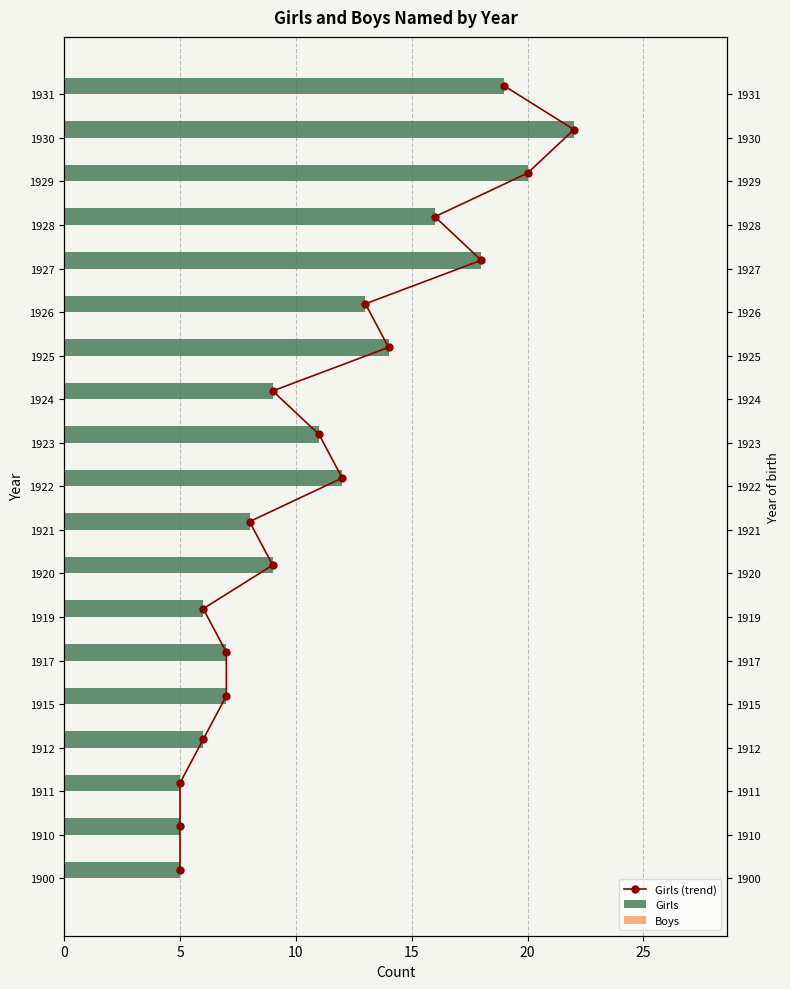

Rank the series by their average value, from lowest to highest.

Boys, Girls (trend), Girls